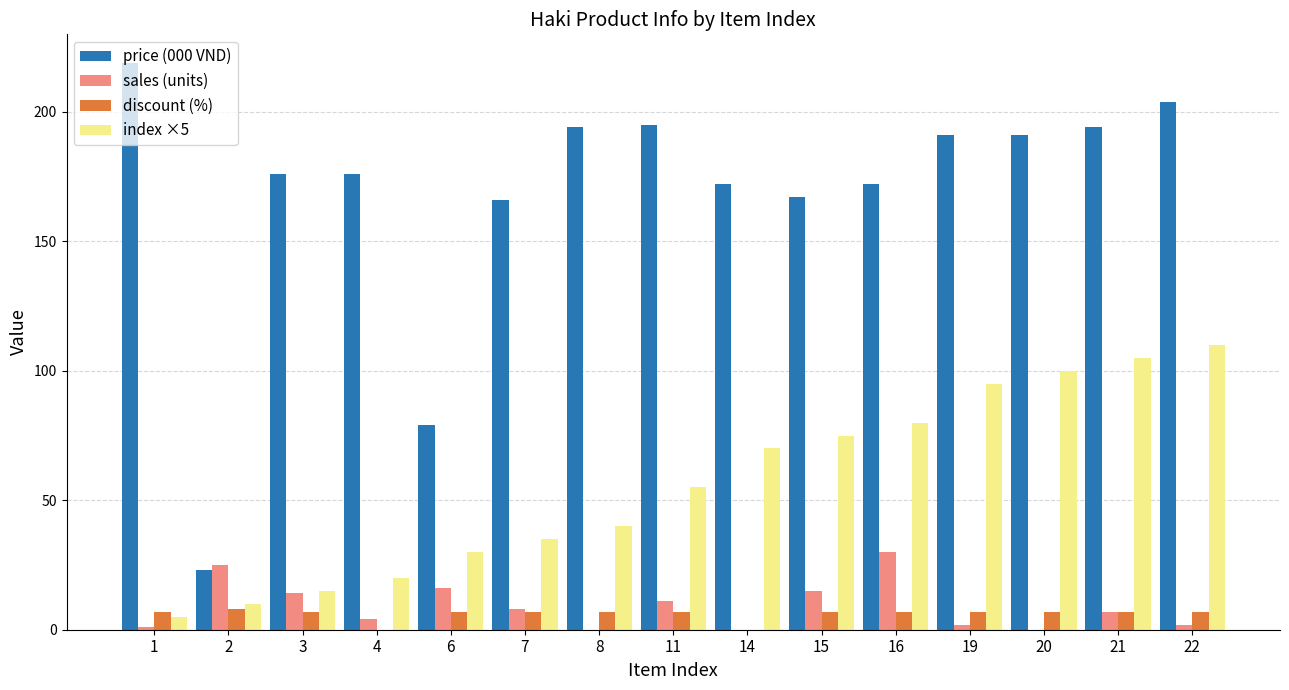

True or false: discount (%) has a value of 7 at 15.

True